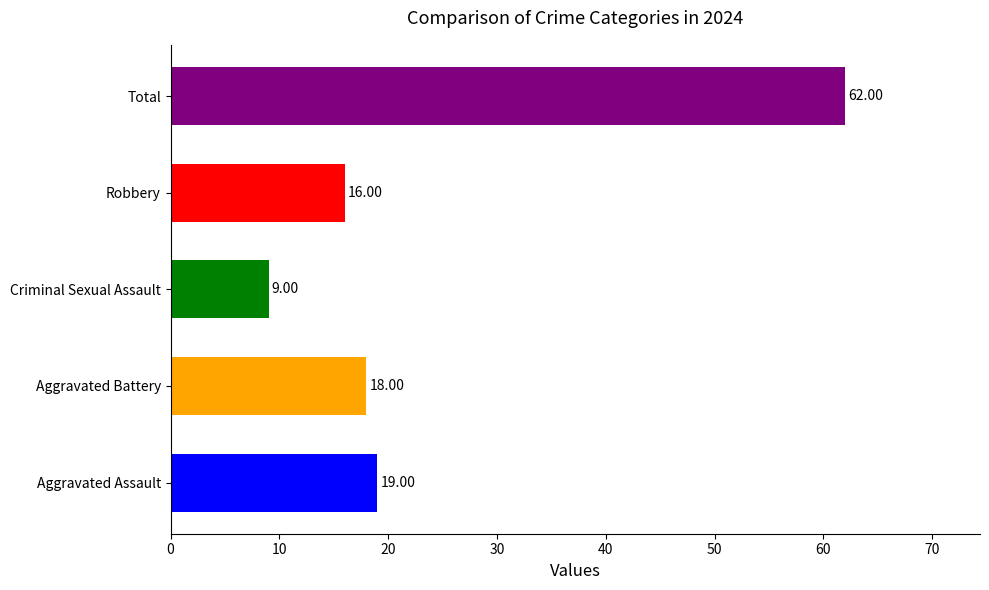

List the labels in order of value, largest first.

Total, Aggravated Assault, Aggravated Battery, Robbery, Criminal Sexual Assault